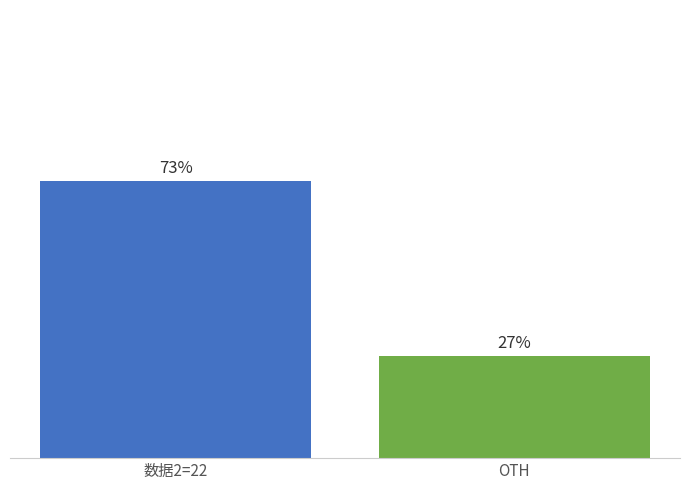

What is the label of the 1st bar from the left?

数据2=22